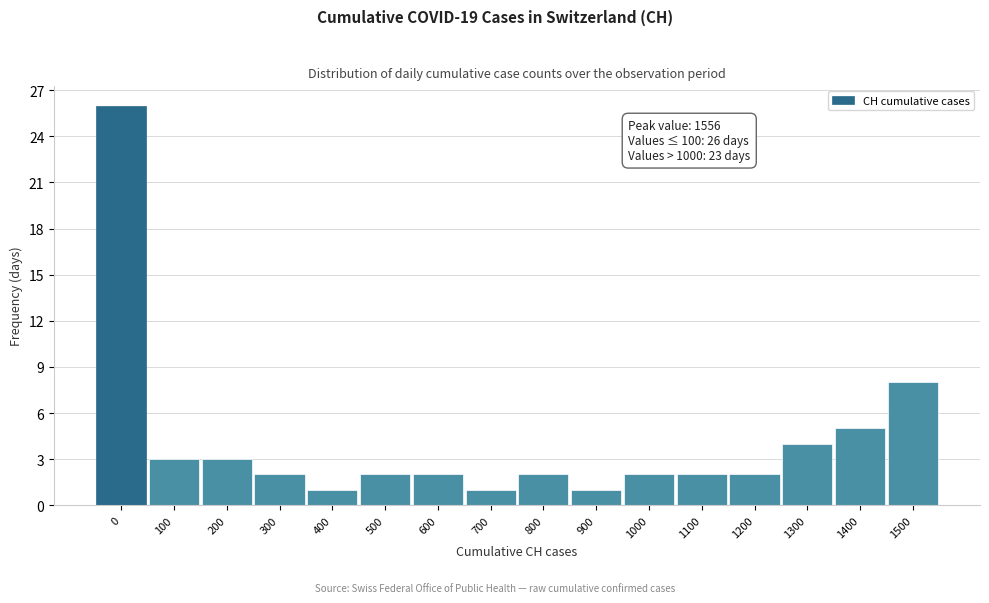

Reading right to left, extract all data points from this chart.

1500=8	1400=5	1300=4	1200=2	1100=2	1000=2	900=1	800=2	700=1	600=2	500=2	400=1	300=2	200=3	100=3	0=26